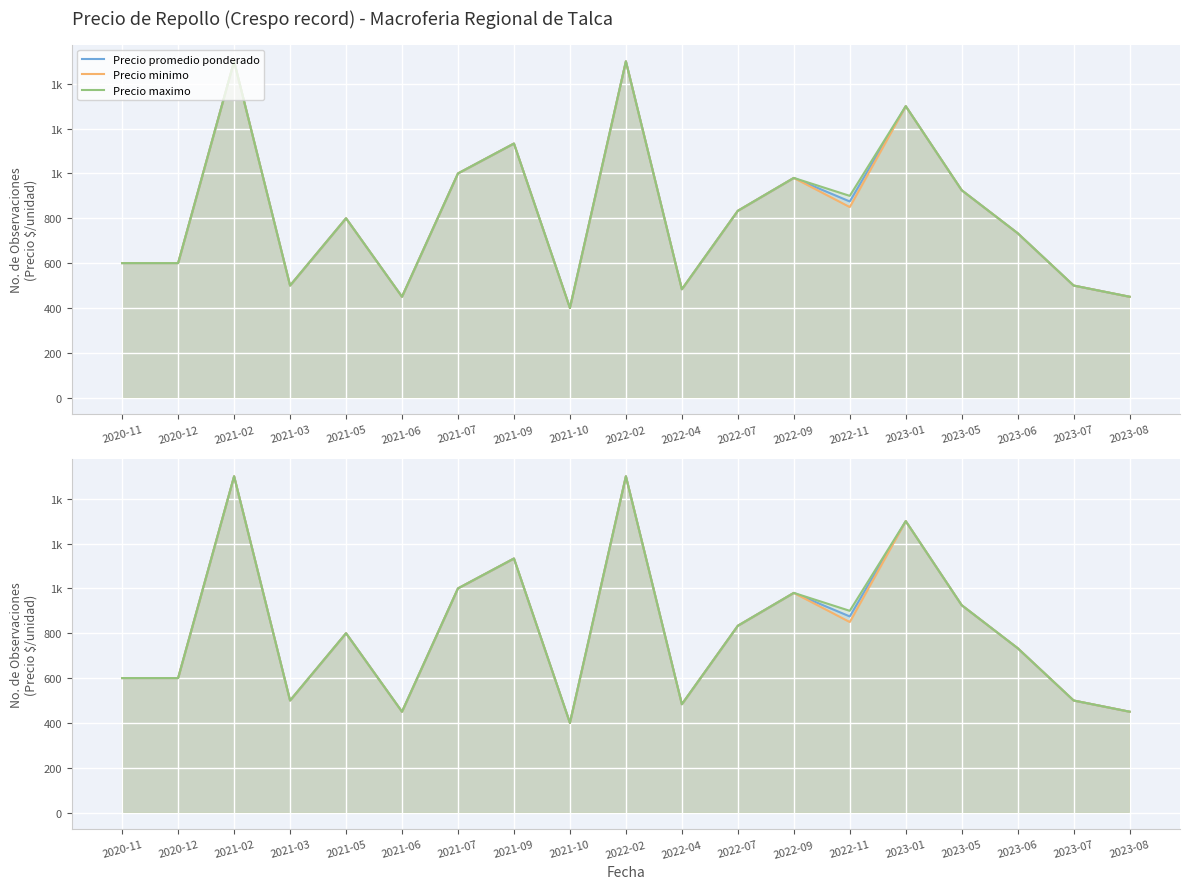

What position from the left is 2020-11?

1